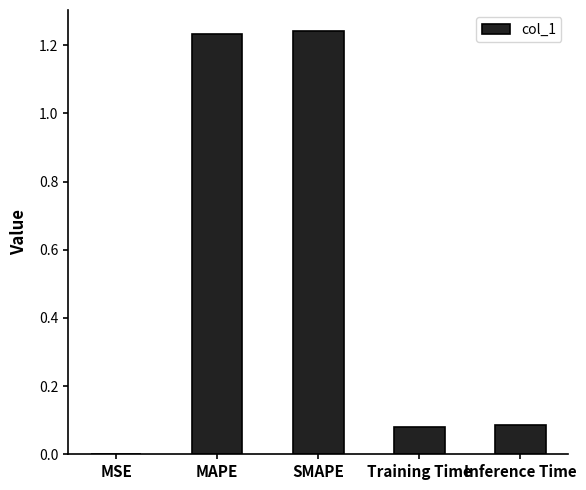

Between MAPE and Inference Time, which is larger?

MAPE